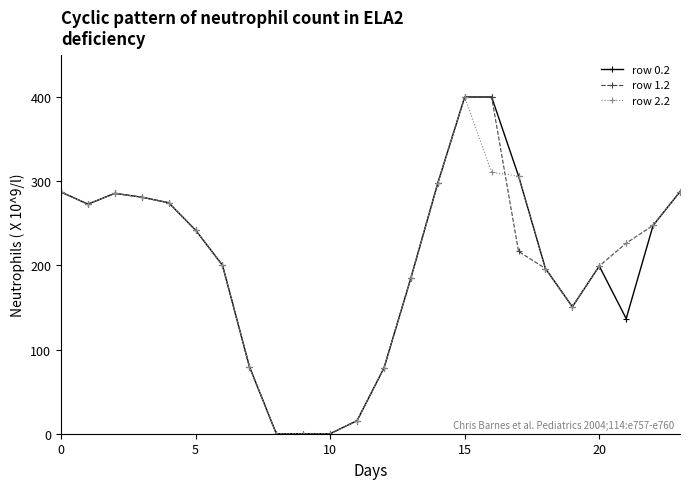

What is the maximum value shown in the chart?

400.0